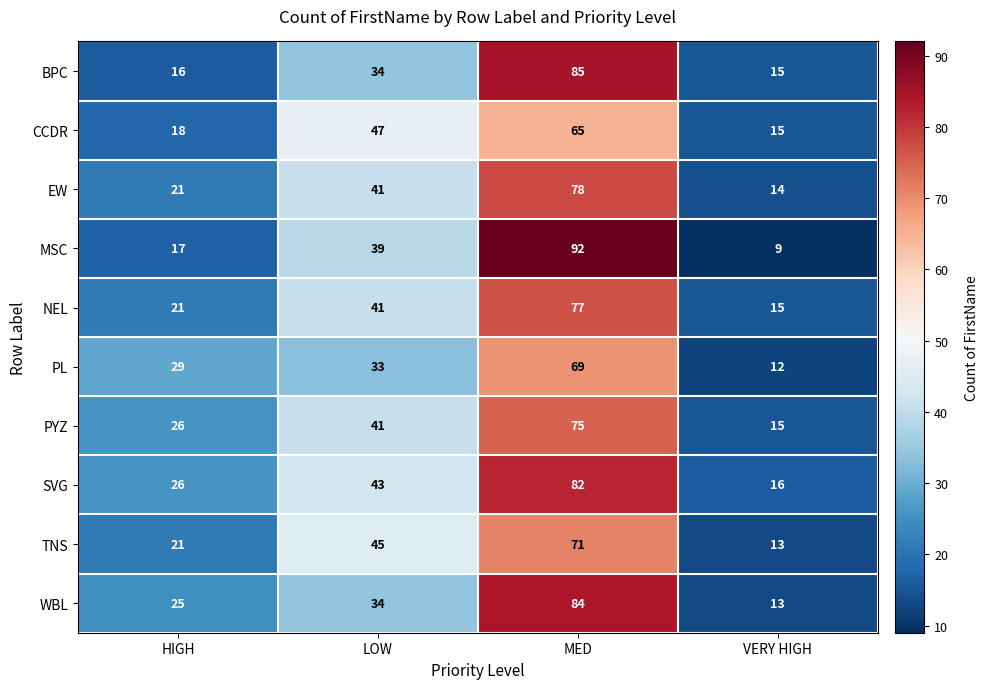

Which series has the widest spread of values?

MSC